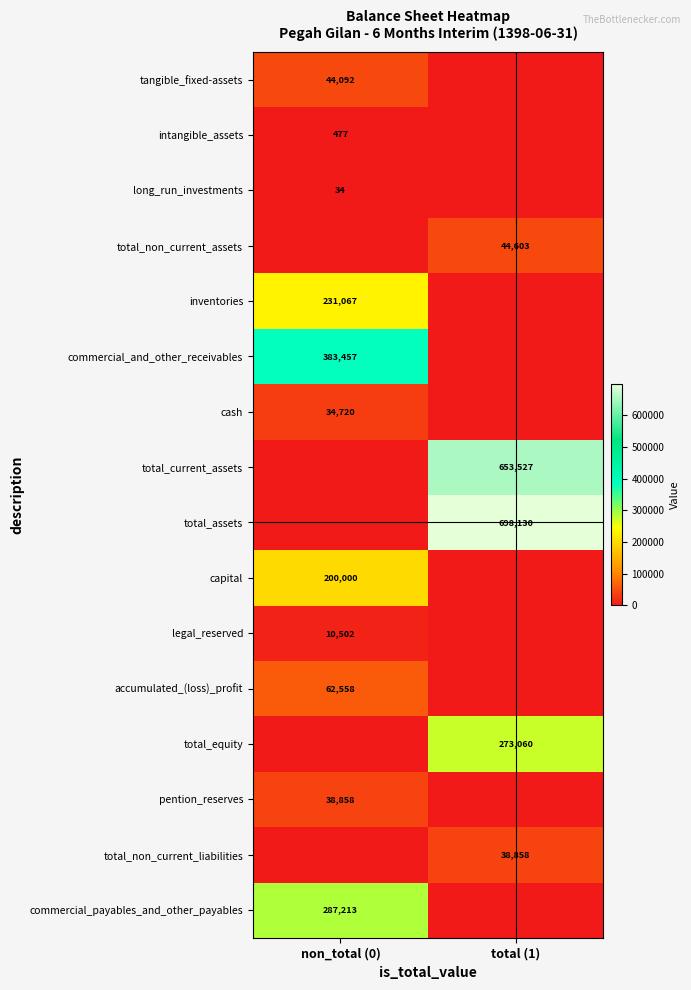

Is it true that tangible_fixed-assets equals 44092 at non_total (0)?

True